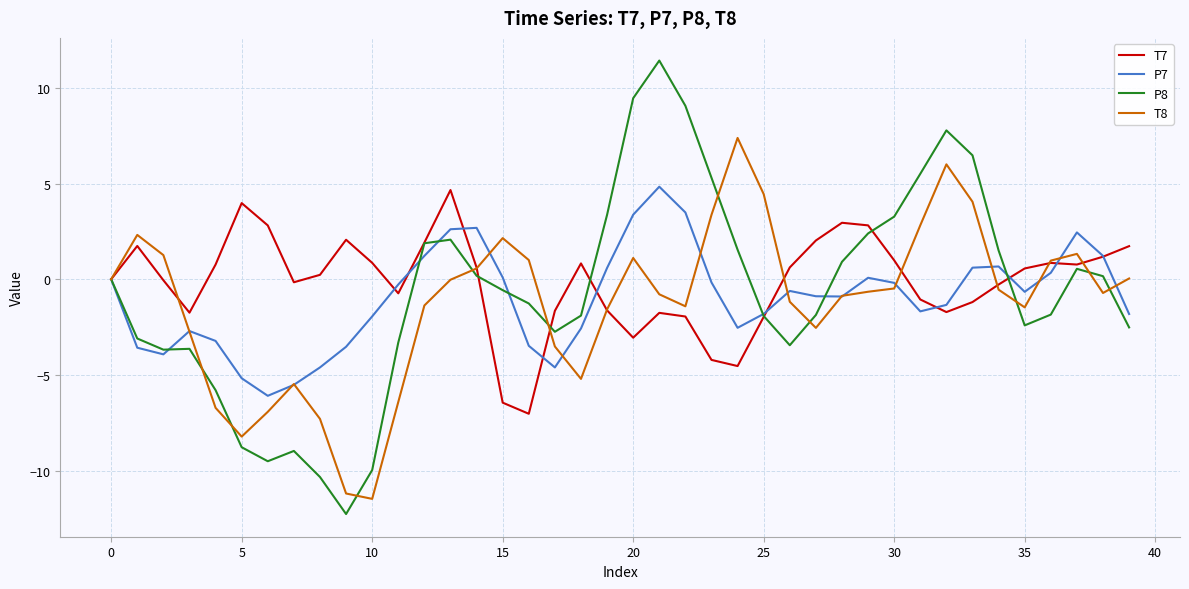

What is the minimum value for T7?

-7.0